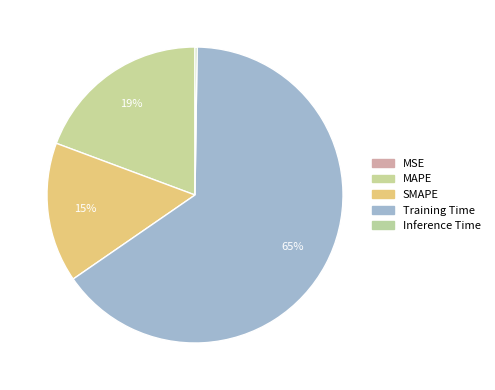

True or false: Training Time accounts for 53% of the total.

False